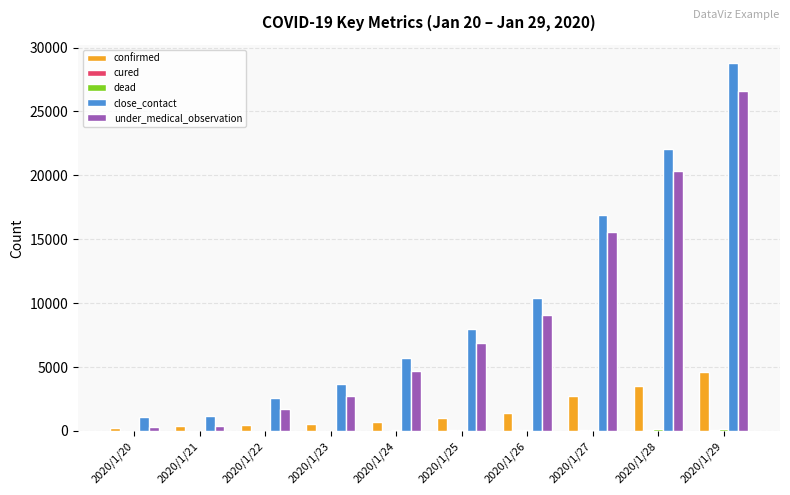

The close_contact series shows 10394 at 2020/1/26. True or false?

True